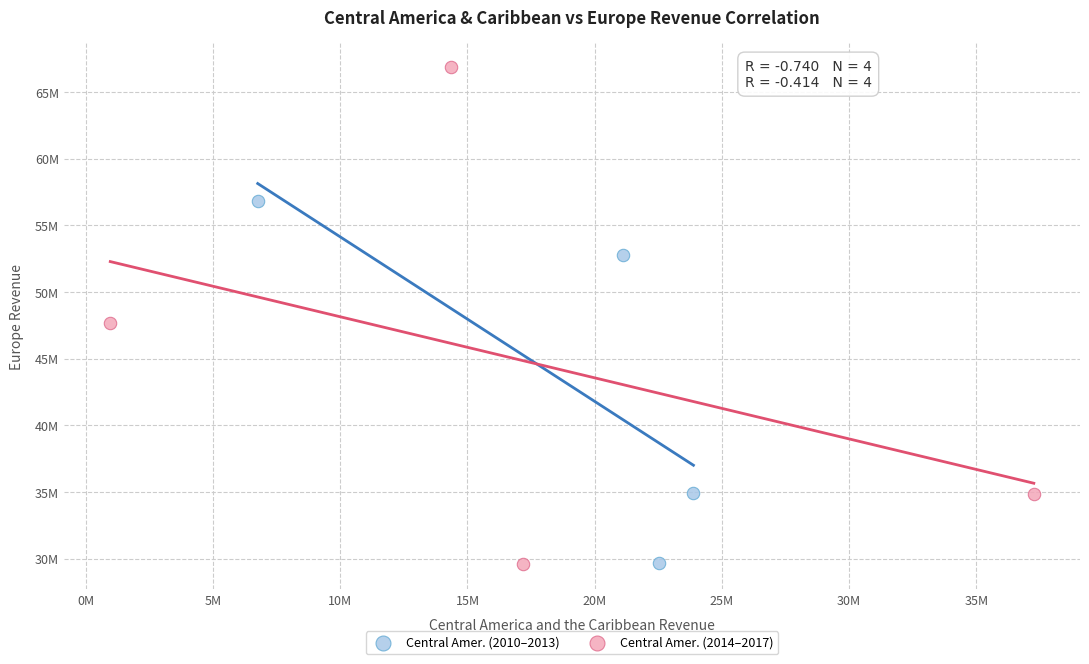

What are all the series names shown in the legend?

Central Amer. (2010–2013), Central Amer. (2014–2017)